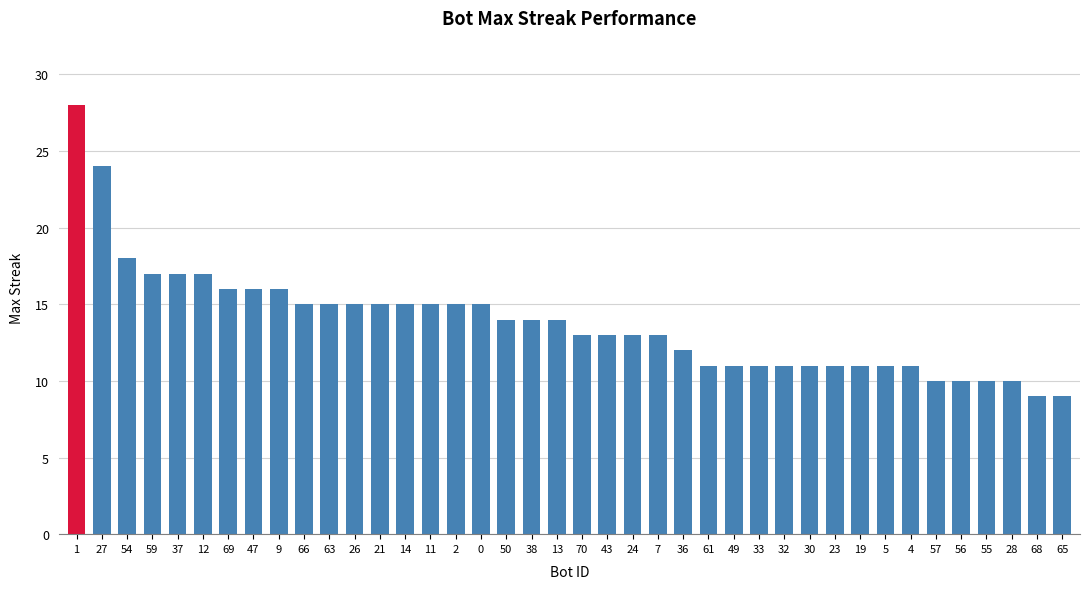

The value at 11 is 20. True or false?

False